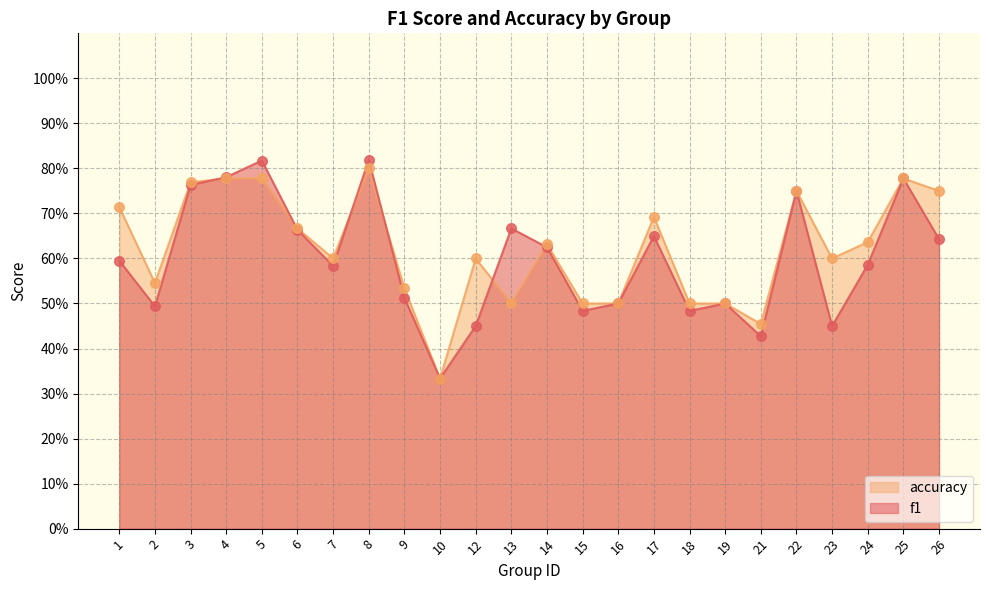

Which series has the largest Y range (max minus min)?

f1